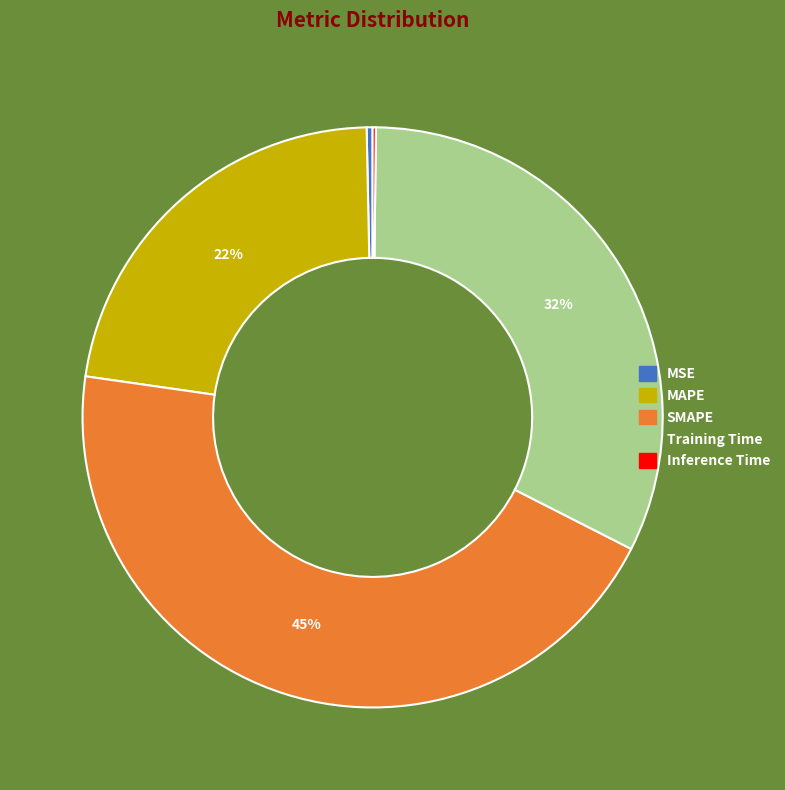

Does MAPE represent more than half of the total?

No